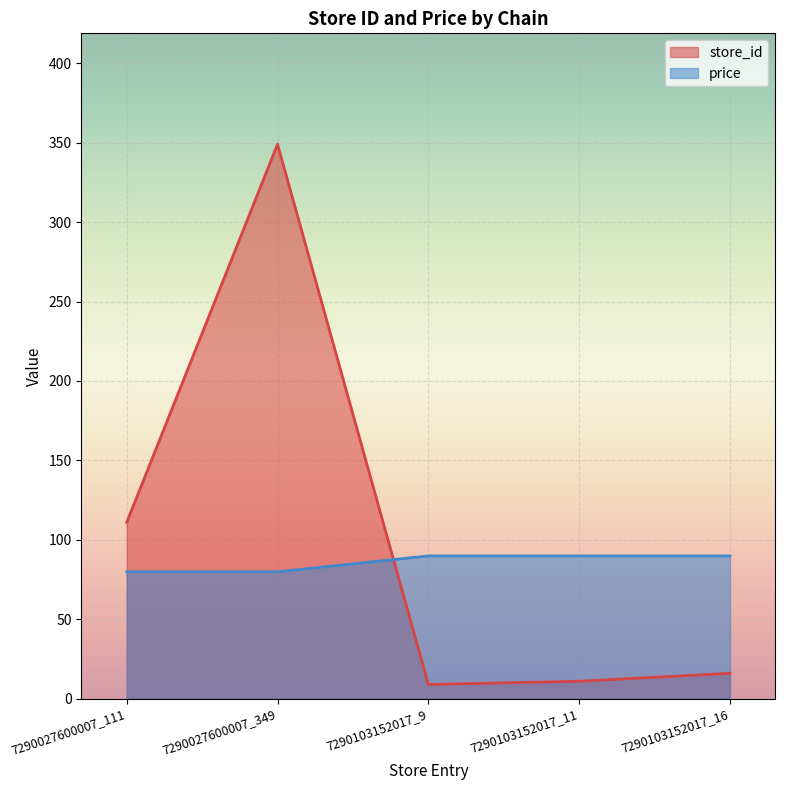

Reading left to right, transcribe all the data shown in this chart.

store_id: 111.0	349.0	9.0	11.0	16.0
price: 79.9	79.9	89.9	89.9	89.9